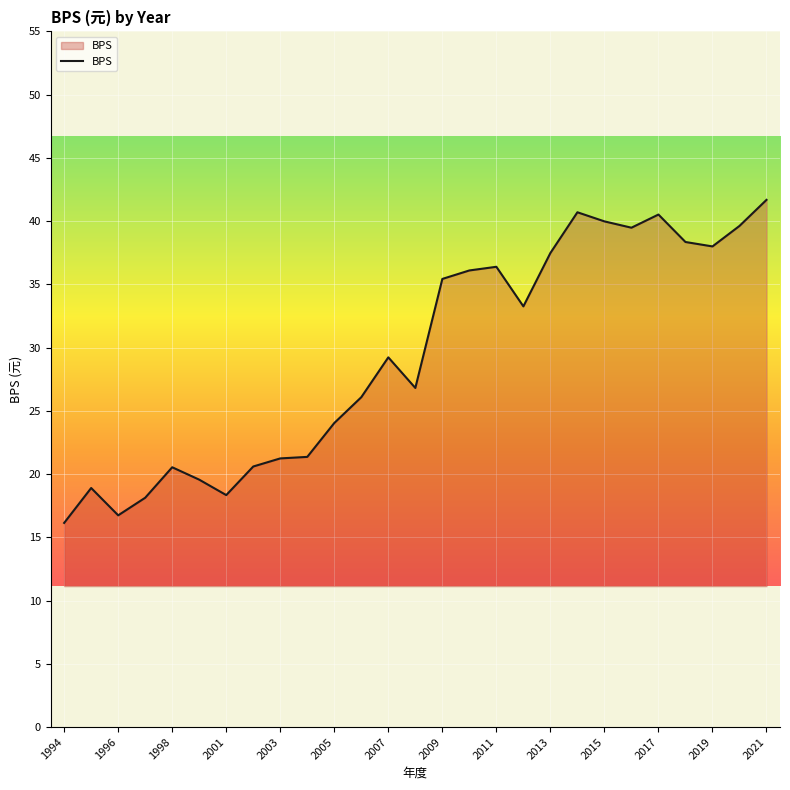

What is the difference between the maximum and minimum values?

25.5